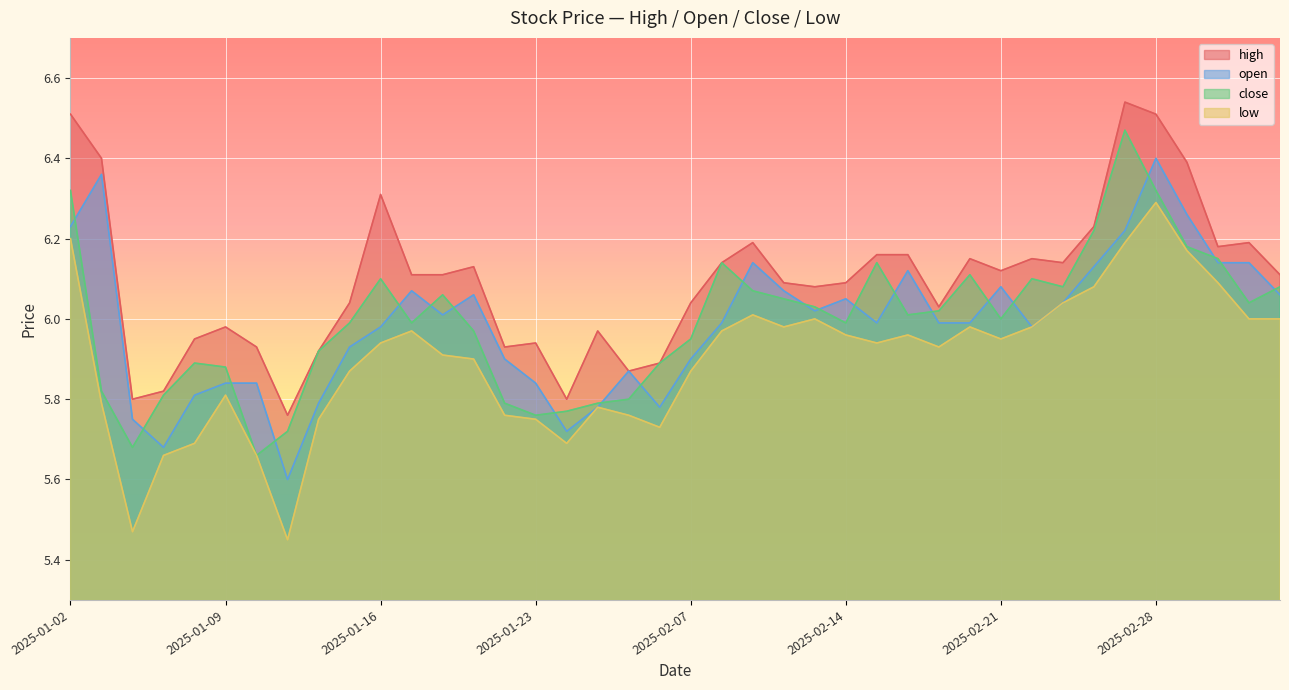

In open, how many points are higher than both neighbors (excluding endpoints)?

9